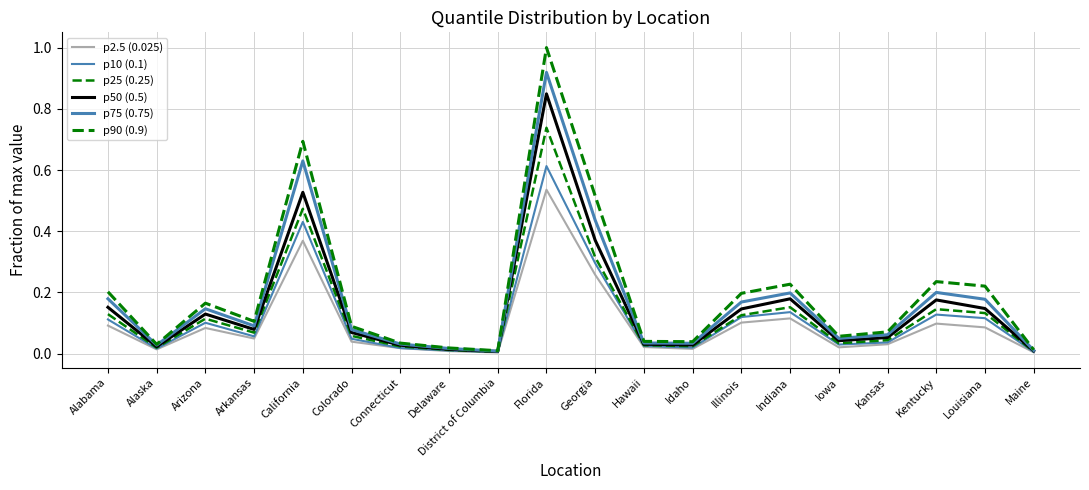

How many distinct data groups are displayed?

6